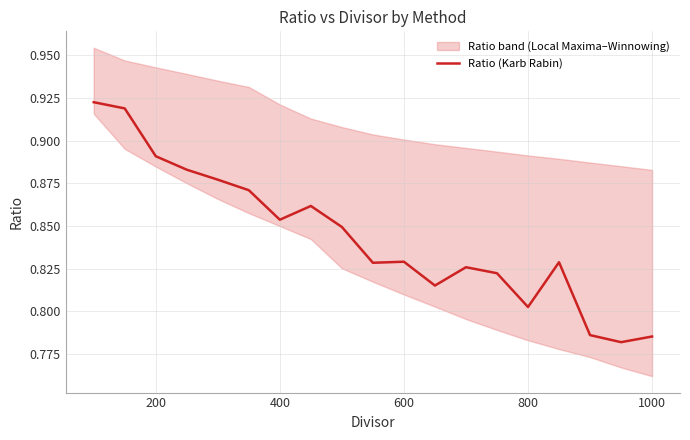

Reading right to left, transcribe all the data shown in this chart.

0.8	0.8	0.8	0.8	0.8	0.8	0.8	0.8	0.8	0.8	0.8	0.9	0.9	0.9	0.9	0.9	0.9	0.9	0.9